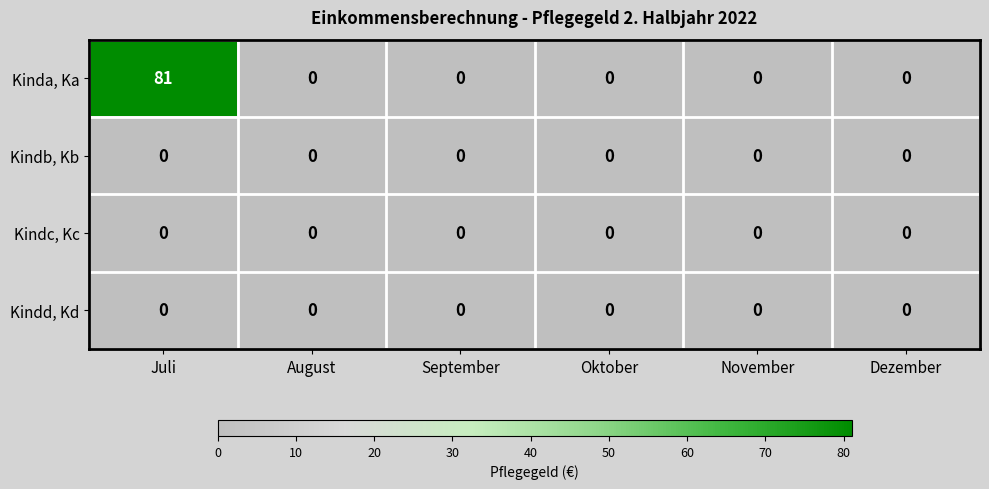

The value of Kindc, Kc at Oktober is 0. True or false?

True